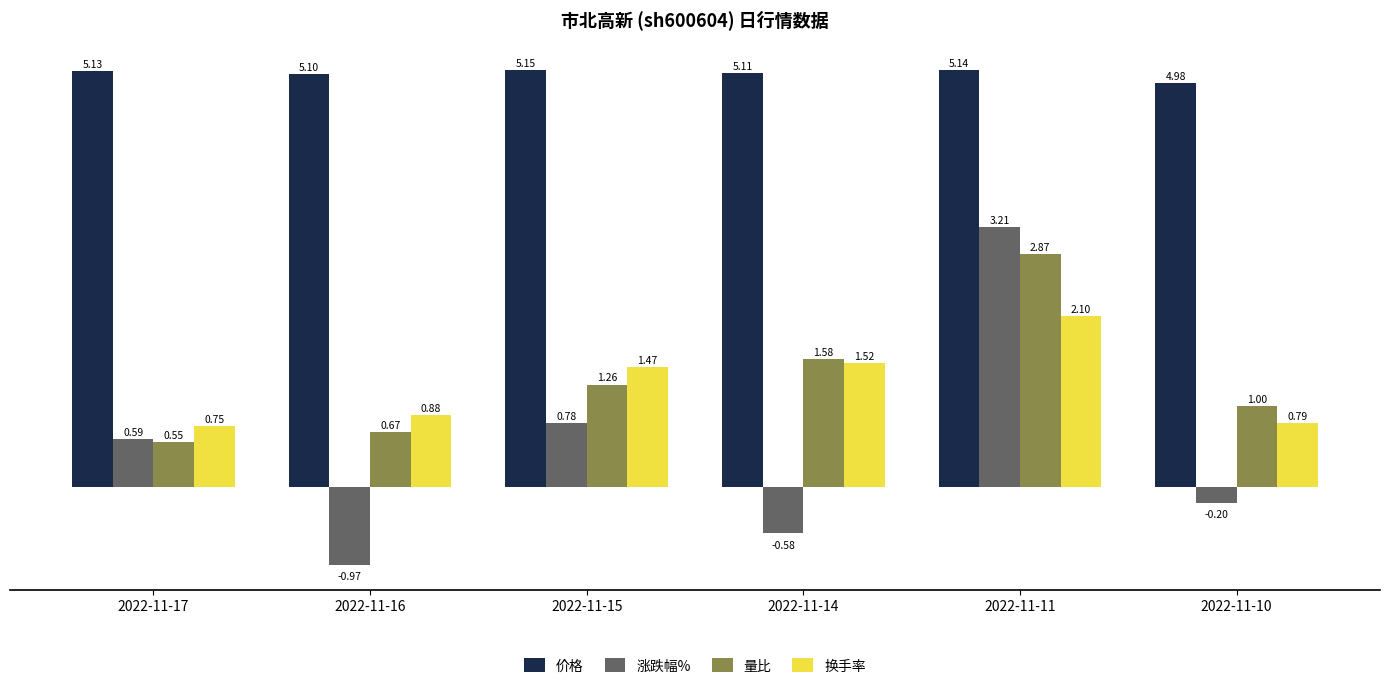

At which label does 涨跌幅% first exceed 0?

2022-11-17